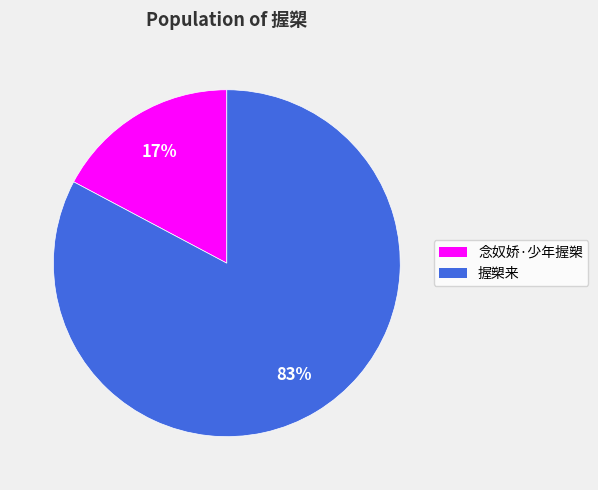

To the nearest percent, what is the combined percentage of 念奴娇·少年握槊 and 握槊来?

100%